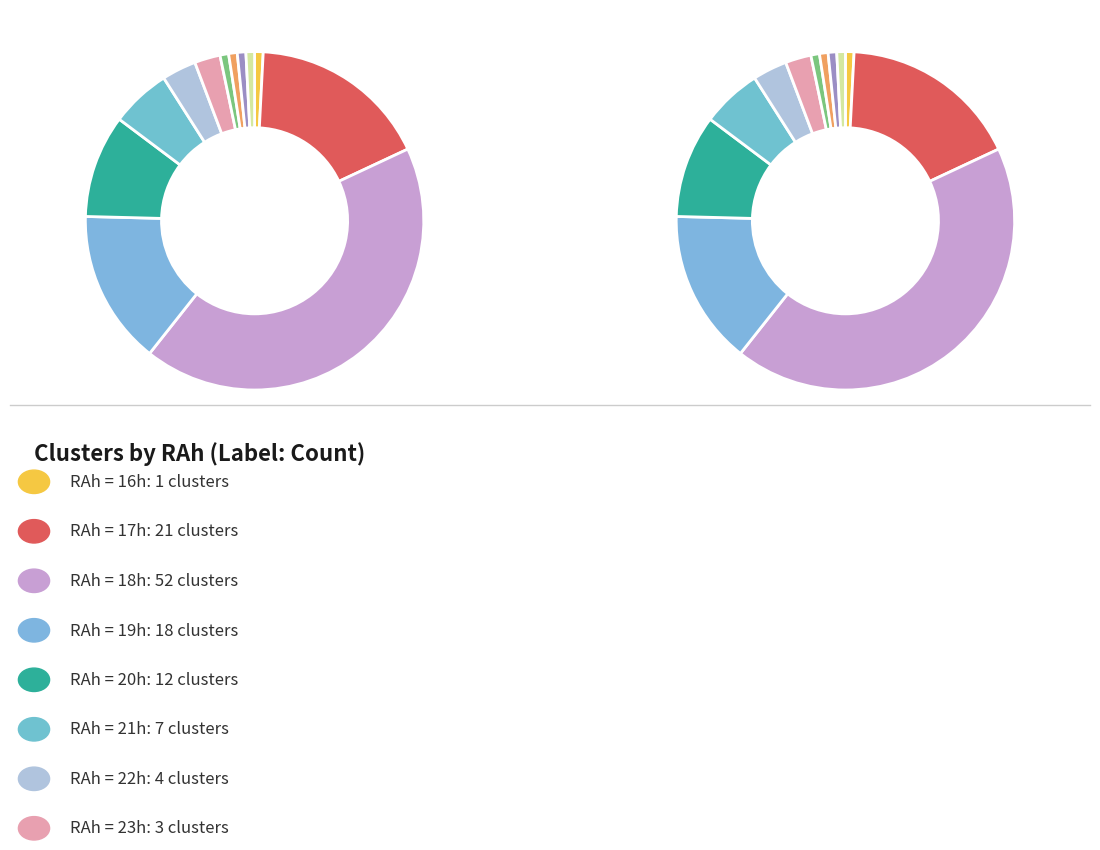

To the nearest percent, what percentage of the pie is 20?

10%